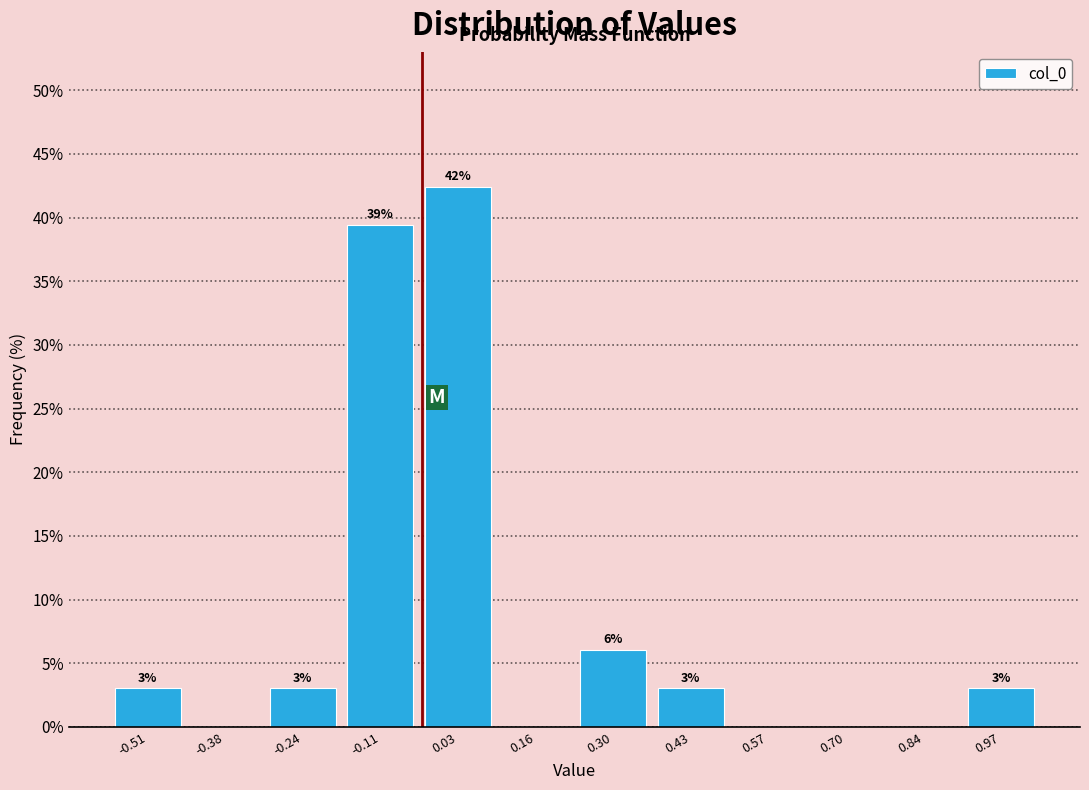

Which range on the x-axis has the tallest bar?

-0.04 to 0.10